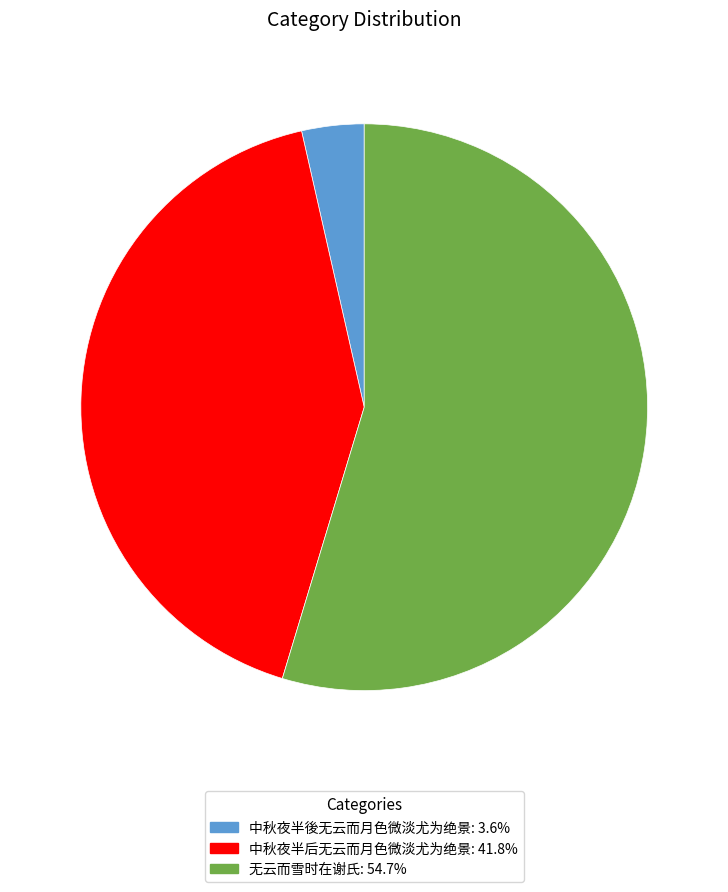

Is the sum of 中秋夜半後无云而月色微淡尤为绝景: 3.6% and 无云而雪时在谢氏: 54.7% greater than half?

Yes